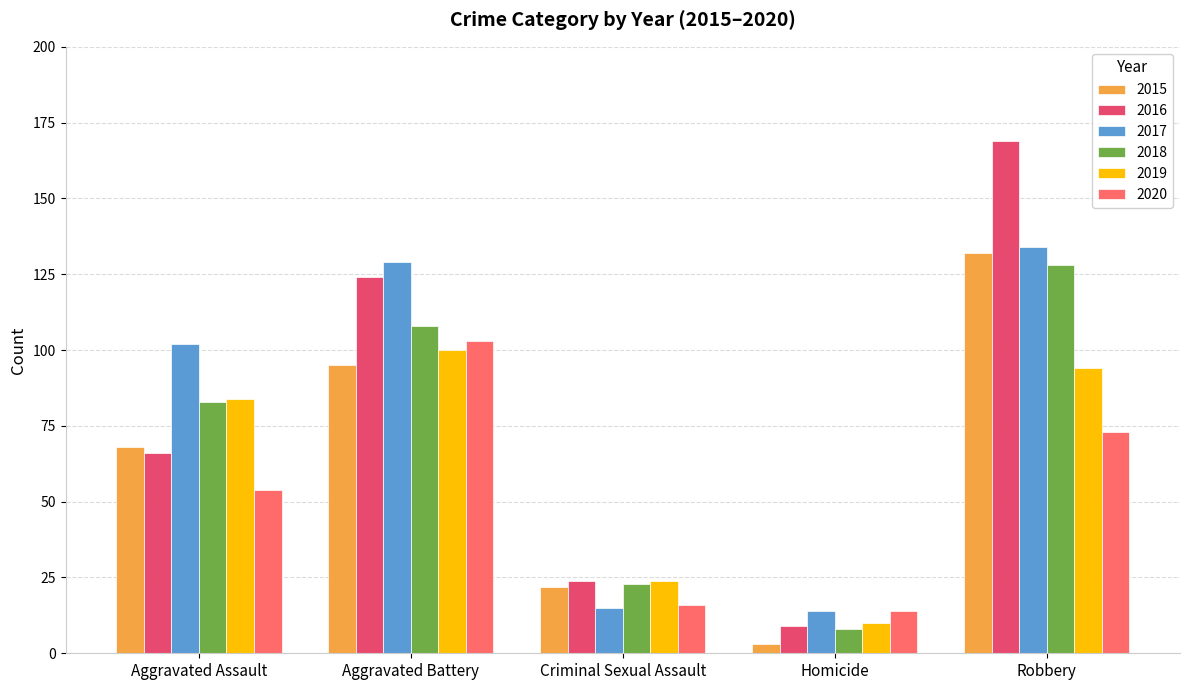

How many bars are there in total?

30